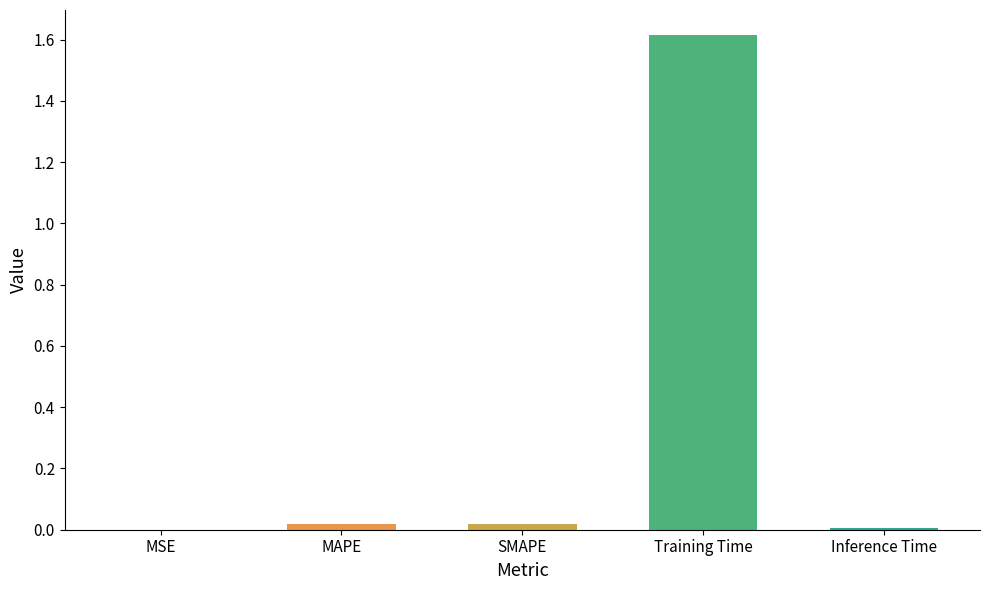

What is the greatest value displayed?

1.6